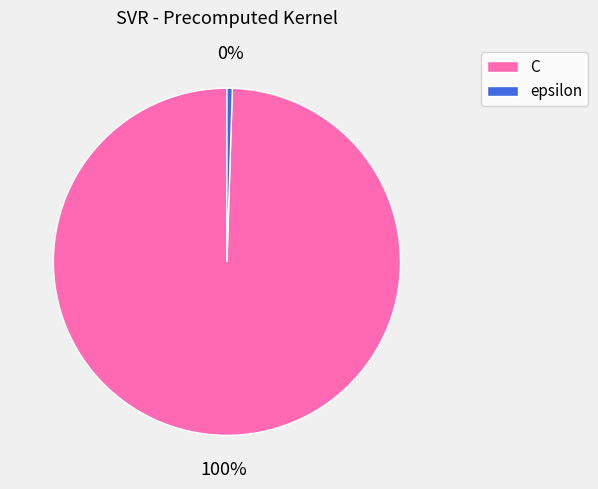

True or false: epsilon accounts for 13% of the total.

False